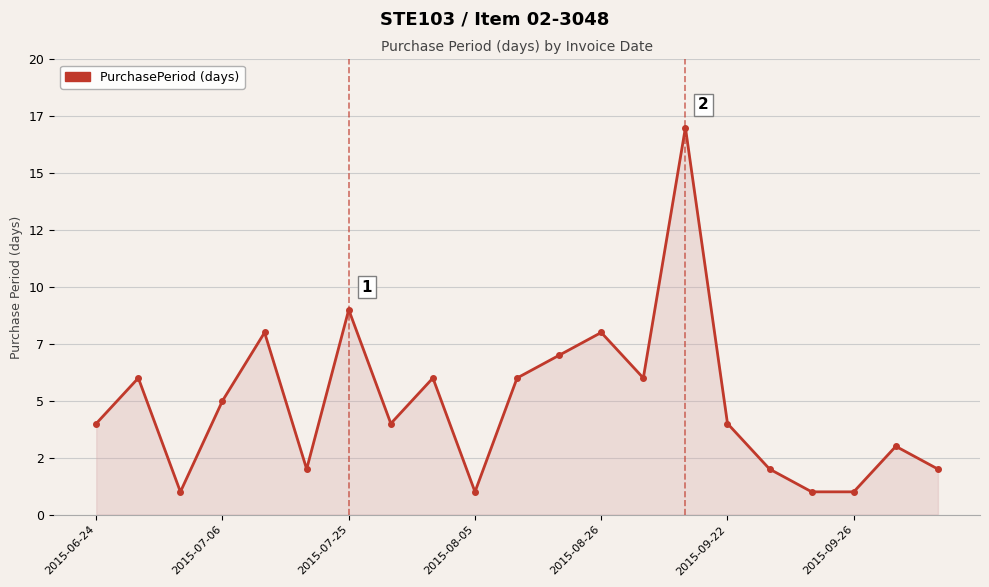

Does the chart have visible grid lines?

Yes